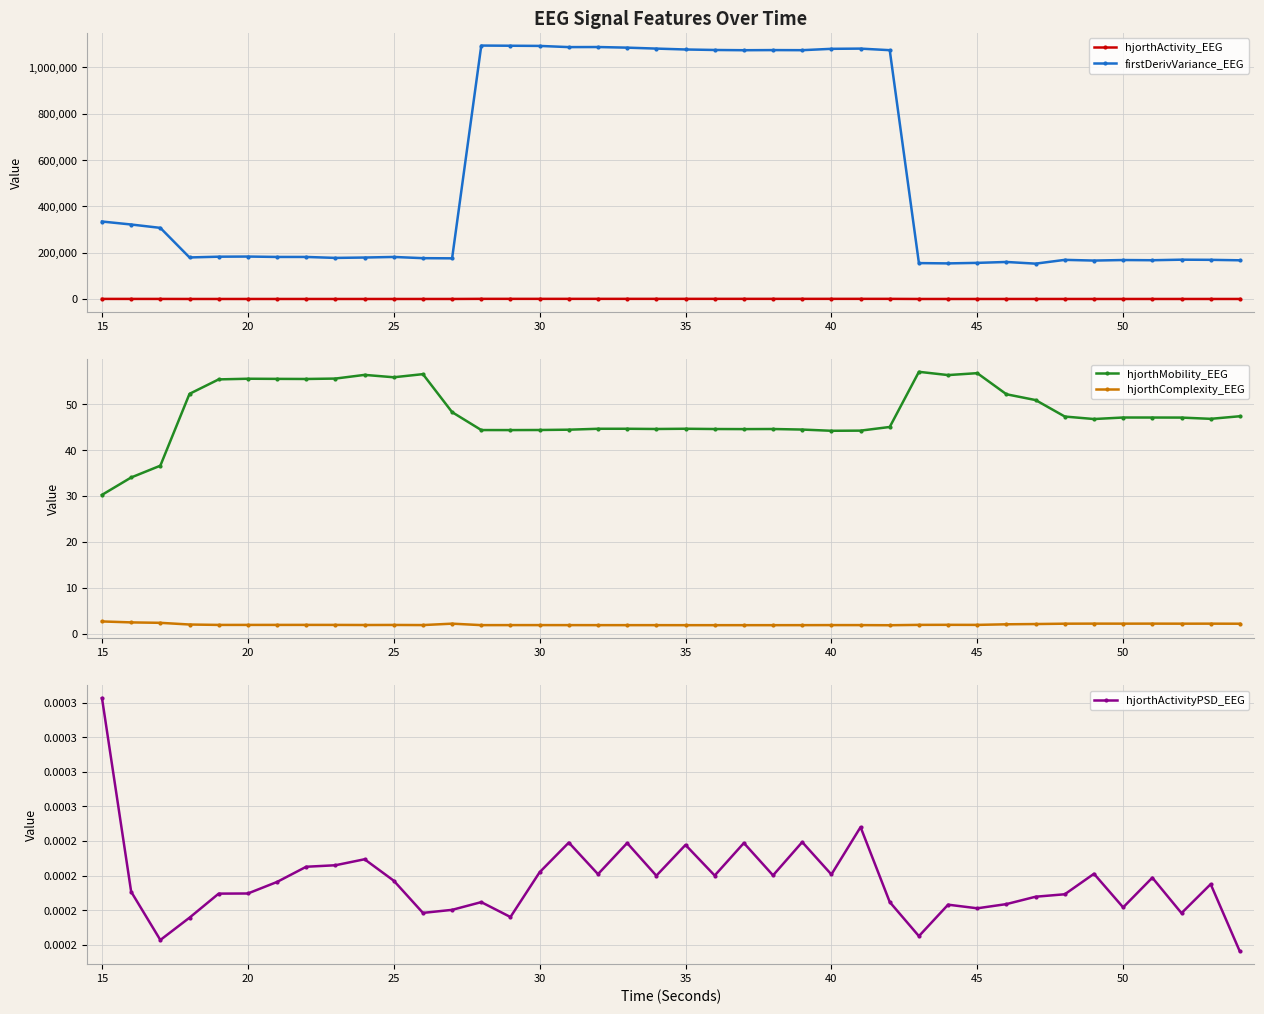

Which series has the largest range (max minus min)?

firstDerivVariance_EEG